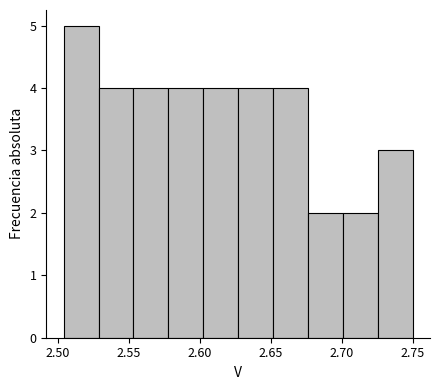

Reading left to right, transcribe this chart: for each bar, give the range it covers on the x-axis and its height. Neither the bar edges nor the heights are printed on the chart, so give them approximately, as read against the axes.

2.505 to 2.530: 5
2.530 to 2.555: 4
2.555 to 2.580: 4
2.580 to 2.600: 4
2.600 to 2.625: 4
2.625 to 2.650: 4
2.650 to 2.675: 4
2.675 to 2.700: 2
2.700 to 2.725: 2
2.725 to 2.750: 3